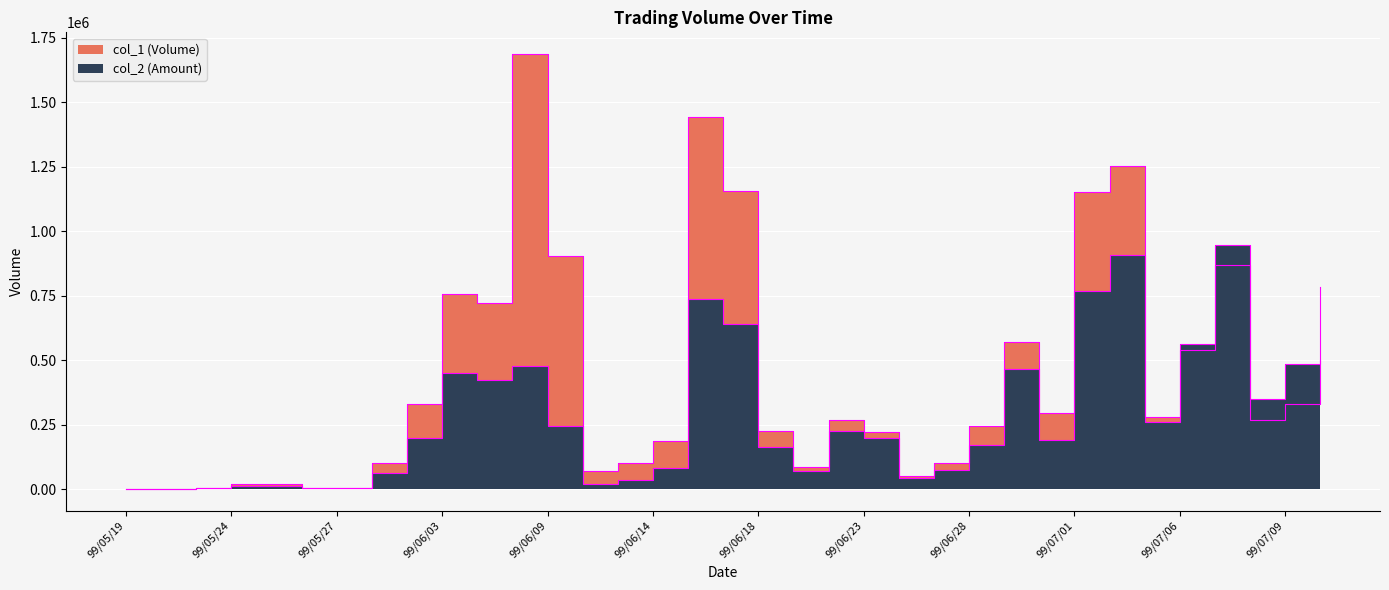

How many values in the col_2 series exceed 196200?

17